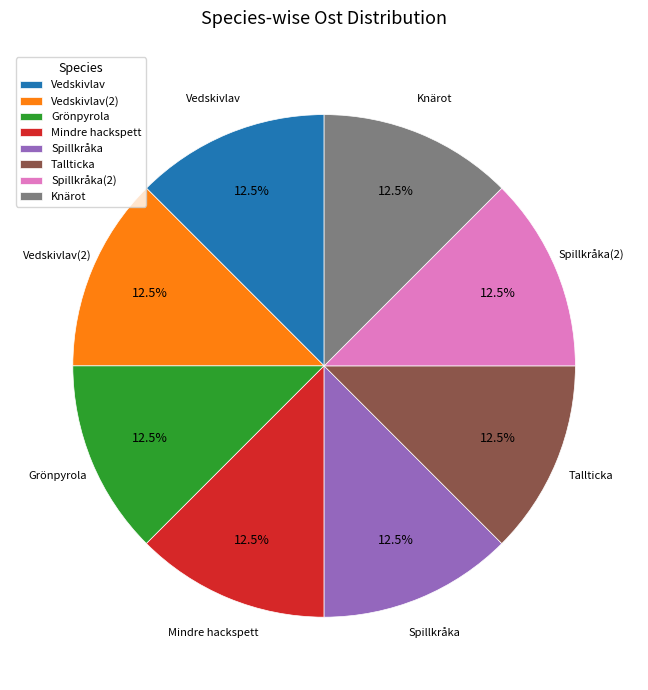

What percentage do Vedskivlav(2) and Vedskivlav together represent?

25.0%